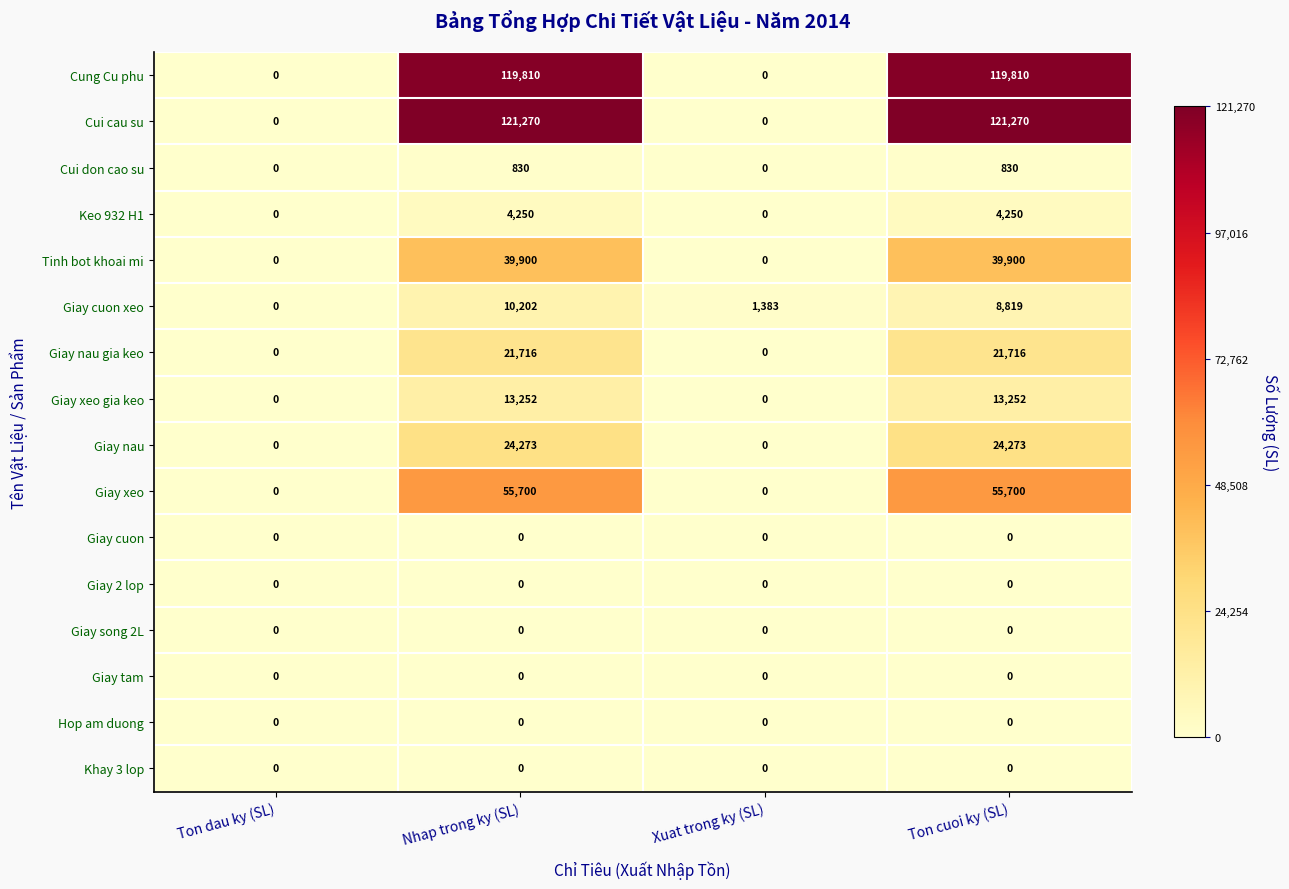

What is the total value across all series at Ton cuoi ky (SL)?

409820